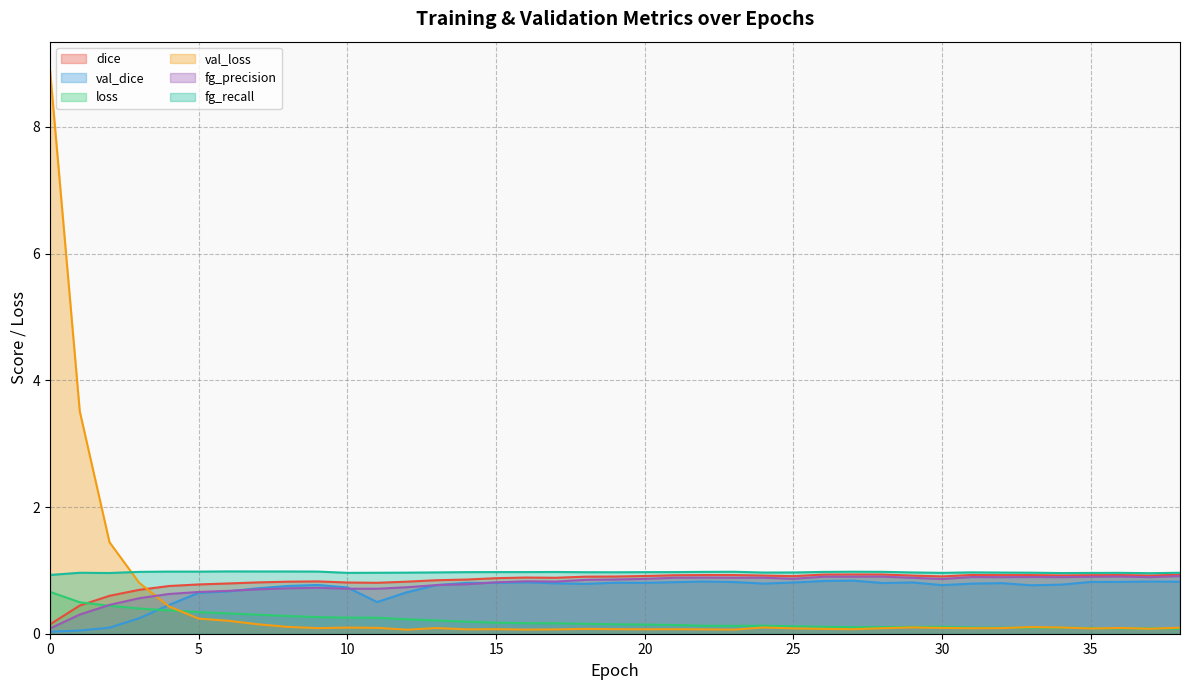

True or false: dice and fg_recall intersect in this chart.

False